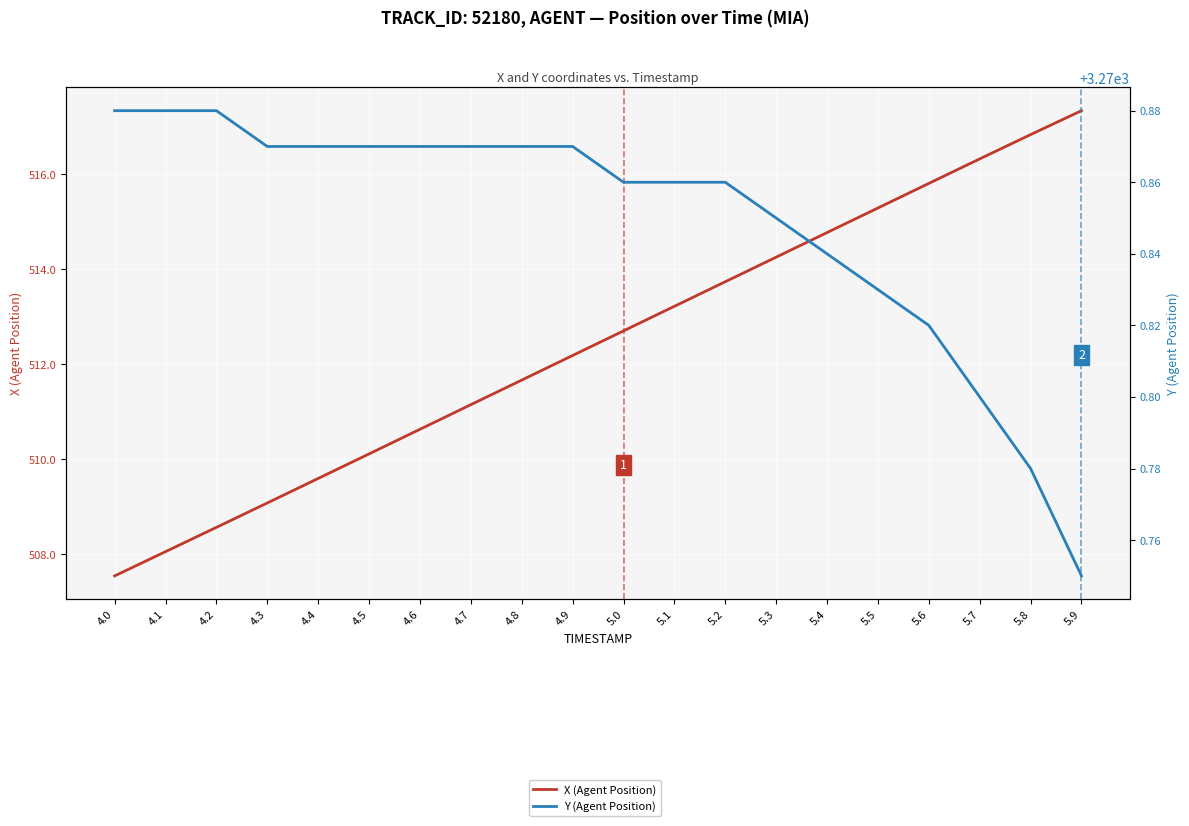

Between 4.6 and 5.3, which series saw the biggest shift?

X (Agent Position)